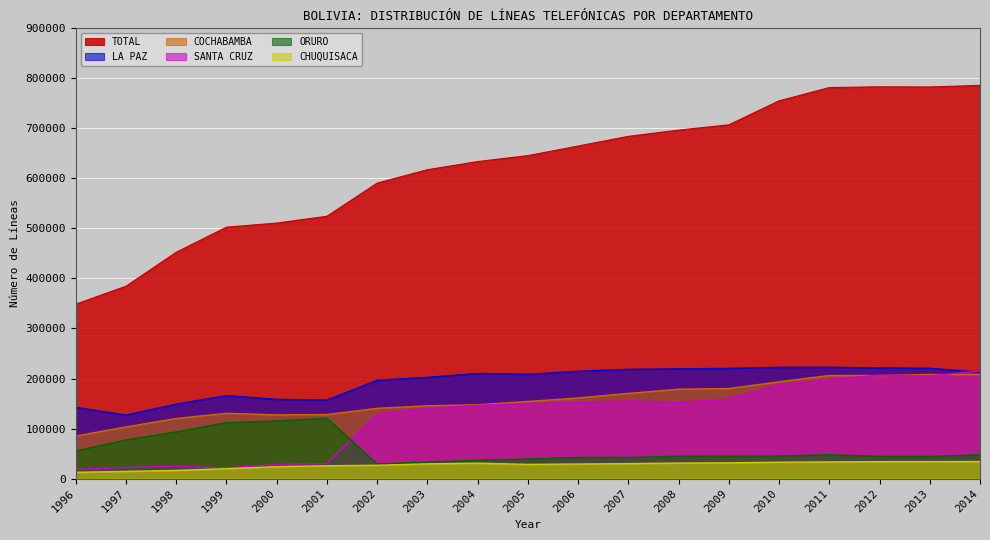

Which category has the lowest value across all series?

1996